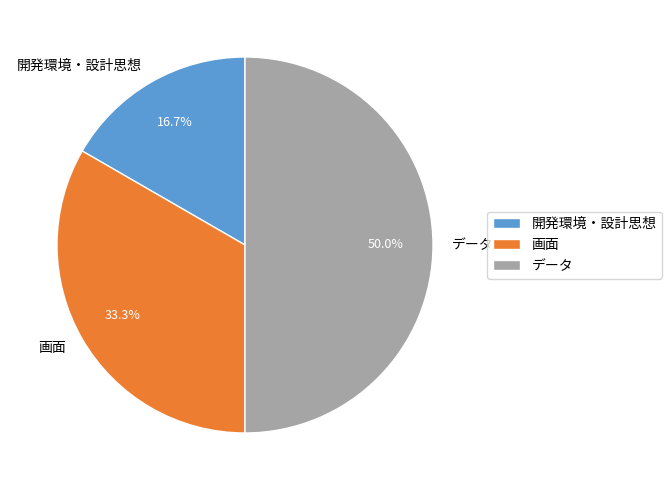

To the nearest percent, what portion does 開発環境・設計思想 represent?

17%